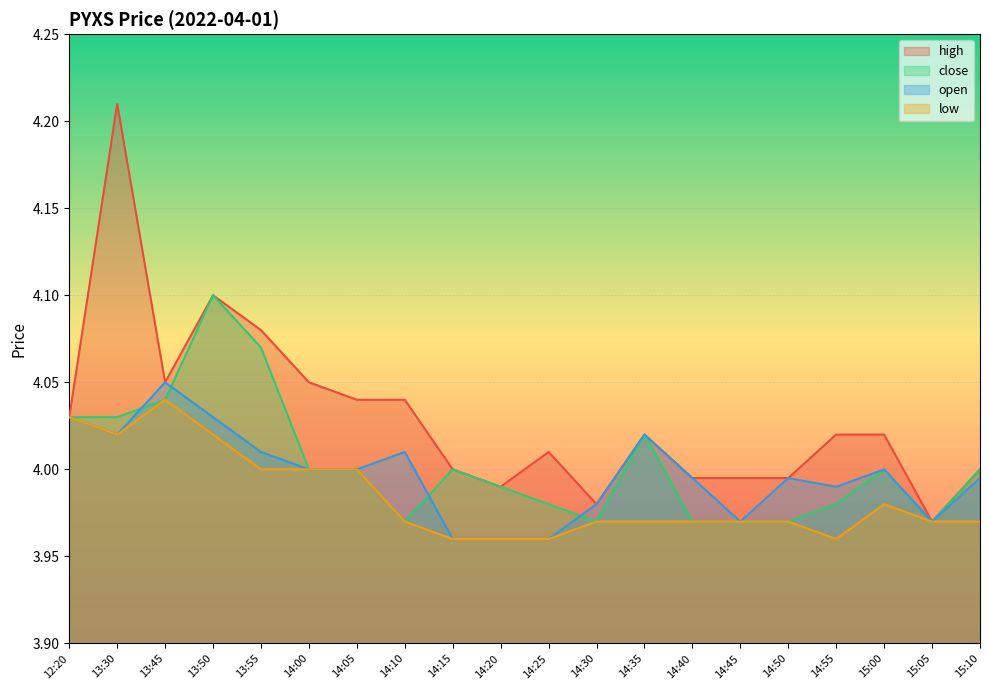

How many lines are shown in the chart?

4